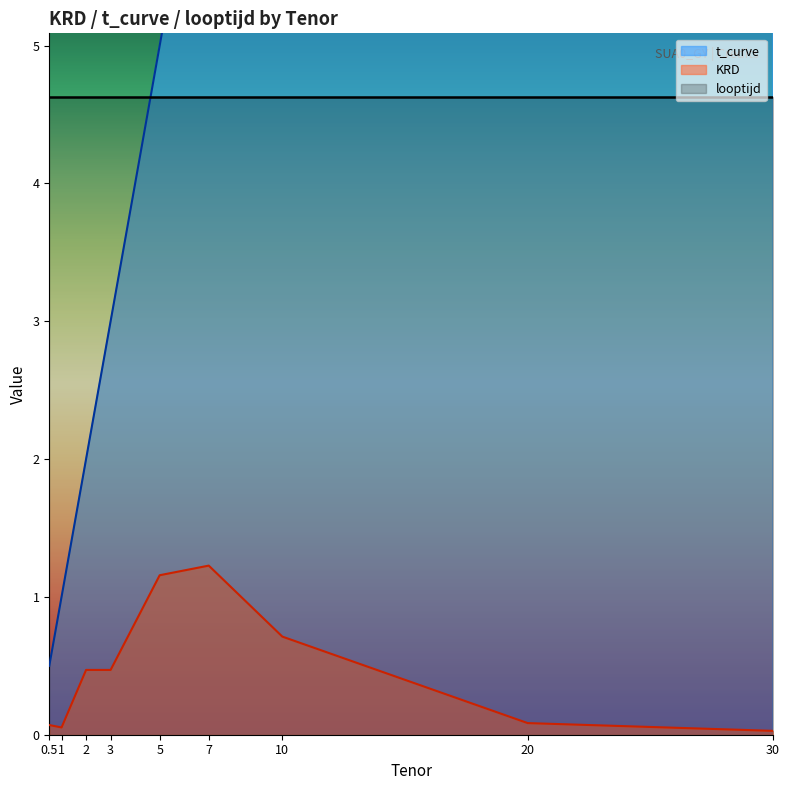

Does the chart display data point markers on the line(s)?

No